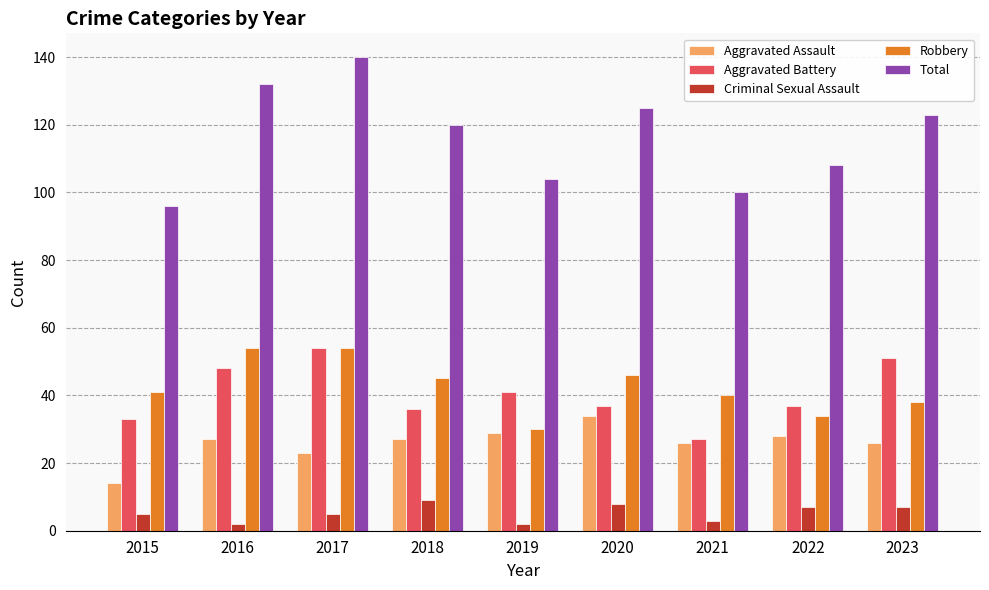

What is the value of the Criminal Sexual Assault bar at the 3rd from the left?

5